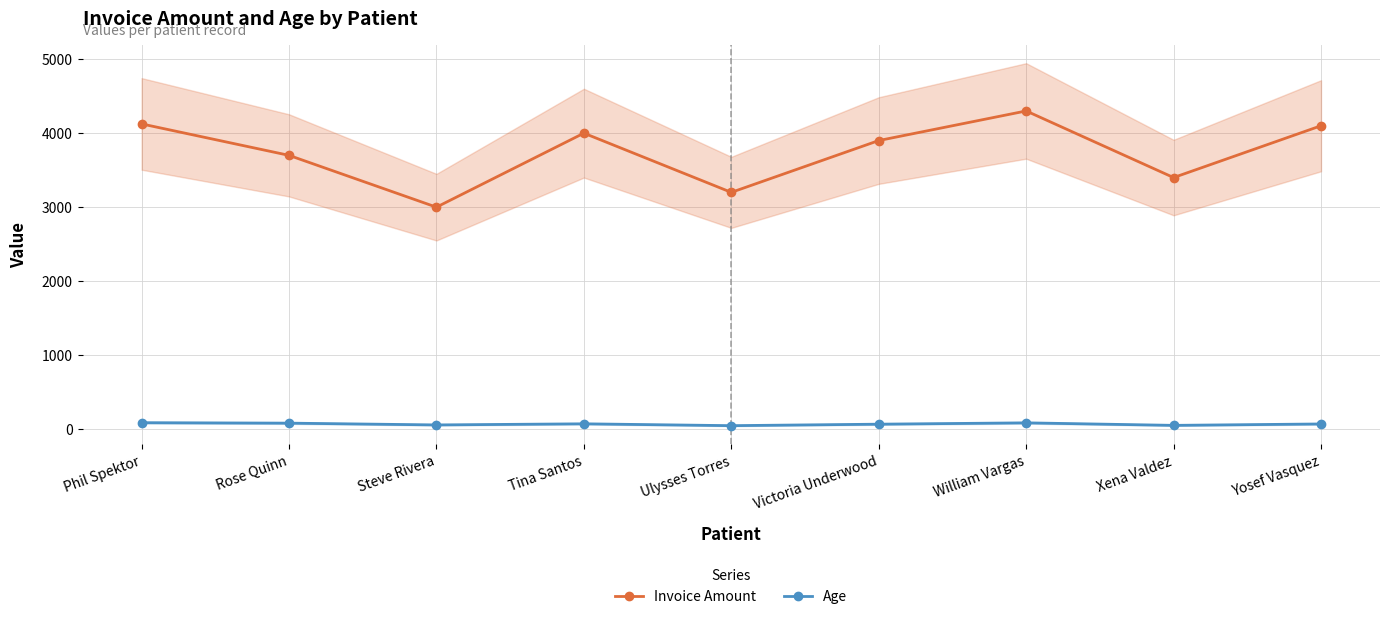

Is it true that Invoice Amount equals 4000 at Tina Santos?

True